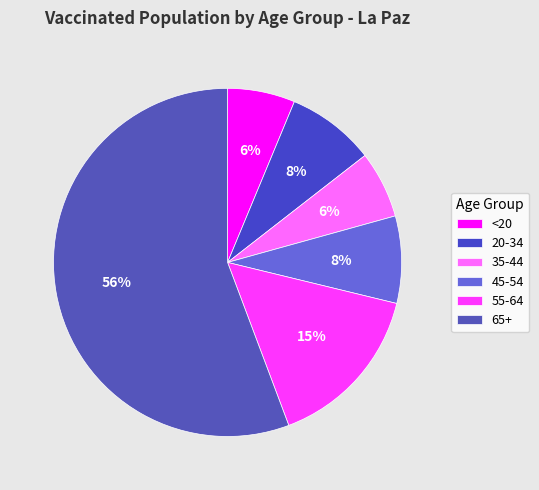

Between 65+ and 35-44, which is larger?

65+